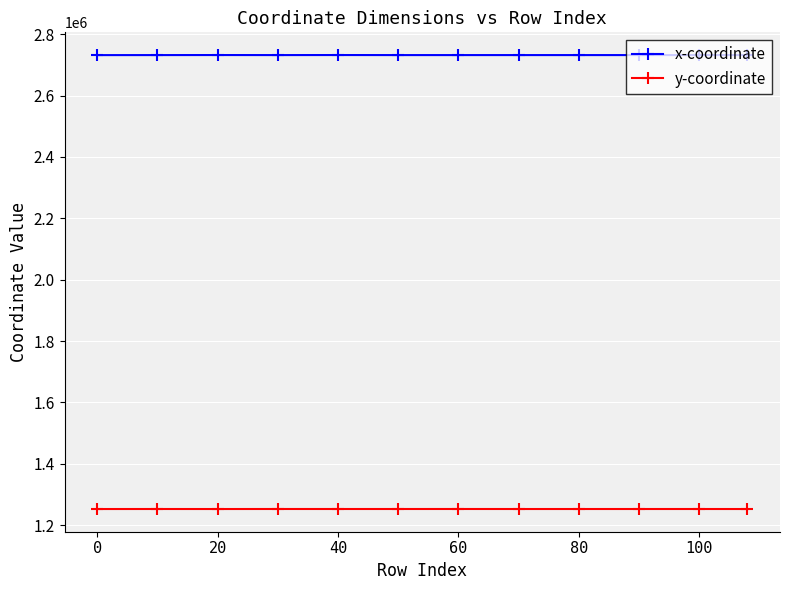

True or false: x-coordinate has more than 0 interior local peaks.

True